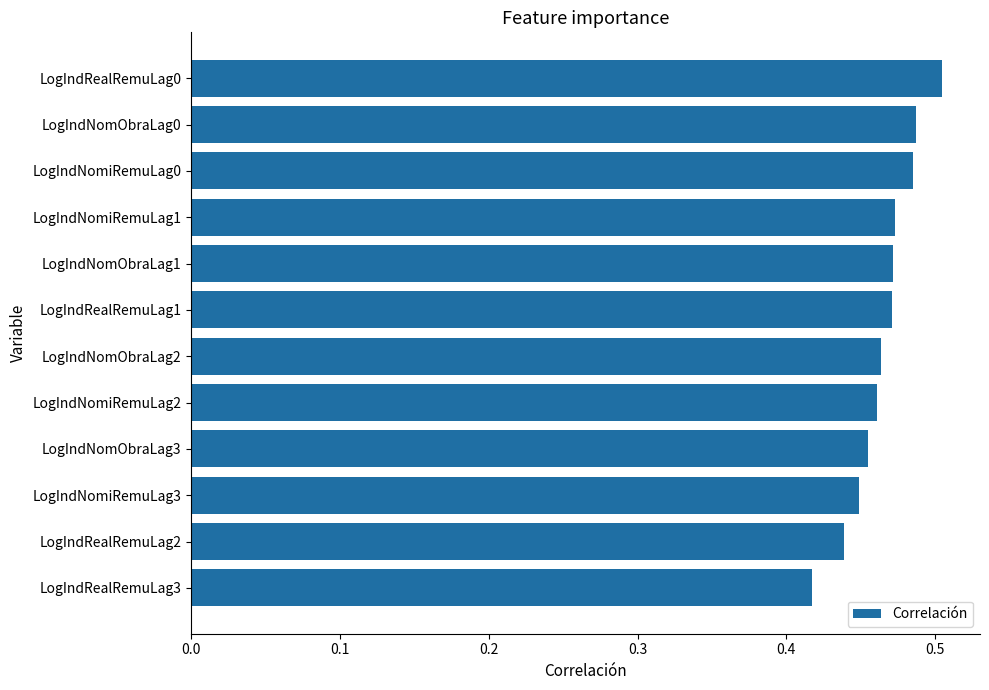

How many categories are shown in the chart?

12